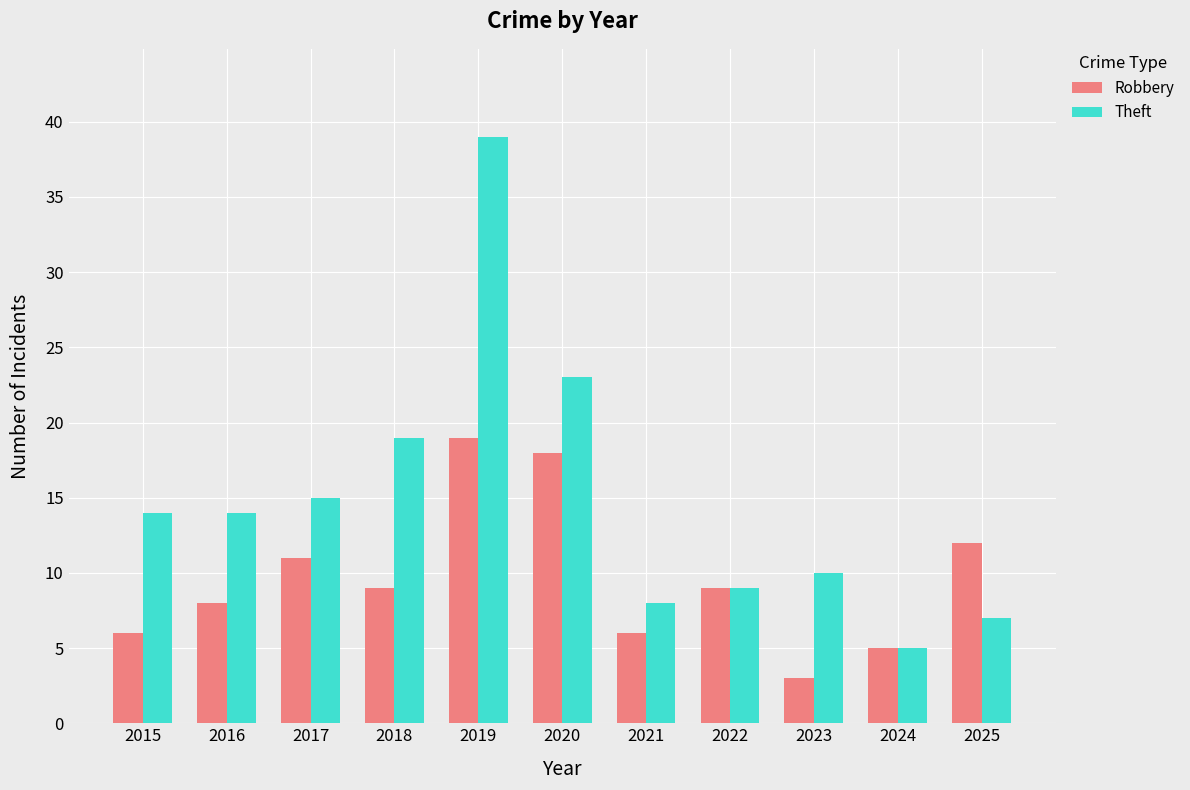

Reading left to right, list all the values displayed in this chart.

Robbery: 6	8	11	9	19	18	6	9	3	5	12
Theft: 14	14	15	19	39	23	8	9	10	5	7